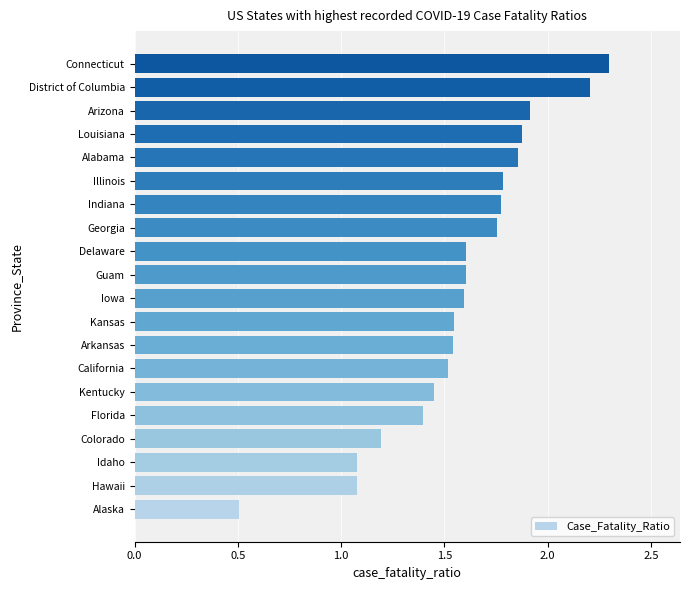

What is the change in value from Idaho to Kansas?

+0.5